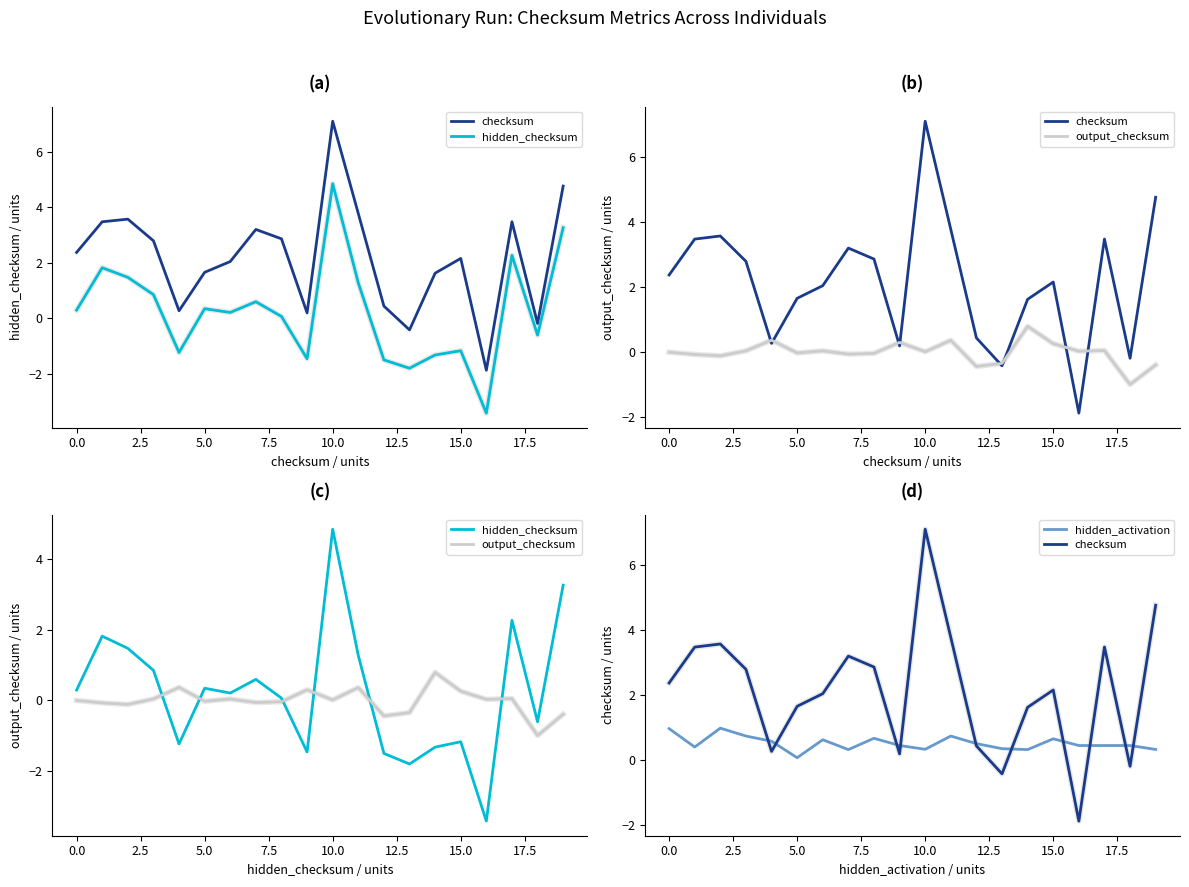

True or false: hidden_checksum and checksum intersect in this chart.

False